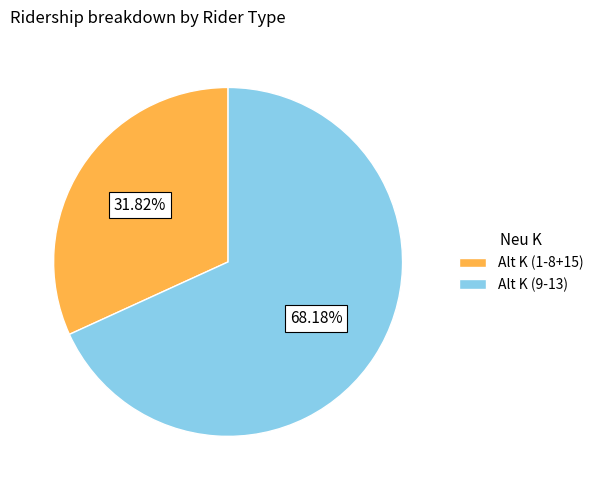

How many segments does this pie chart have?

2